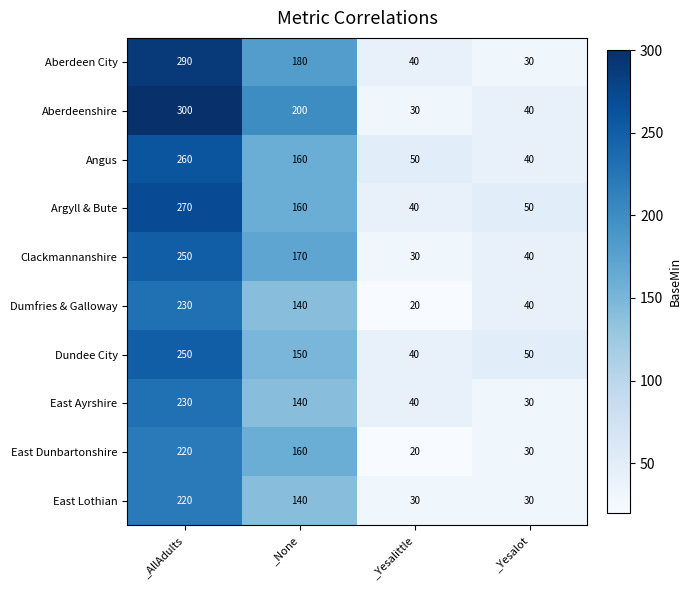

At which category is the sum across all series the highest?

_AllAdults